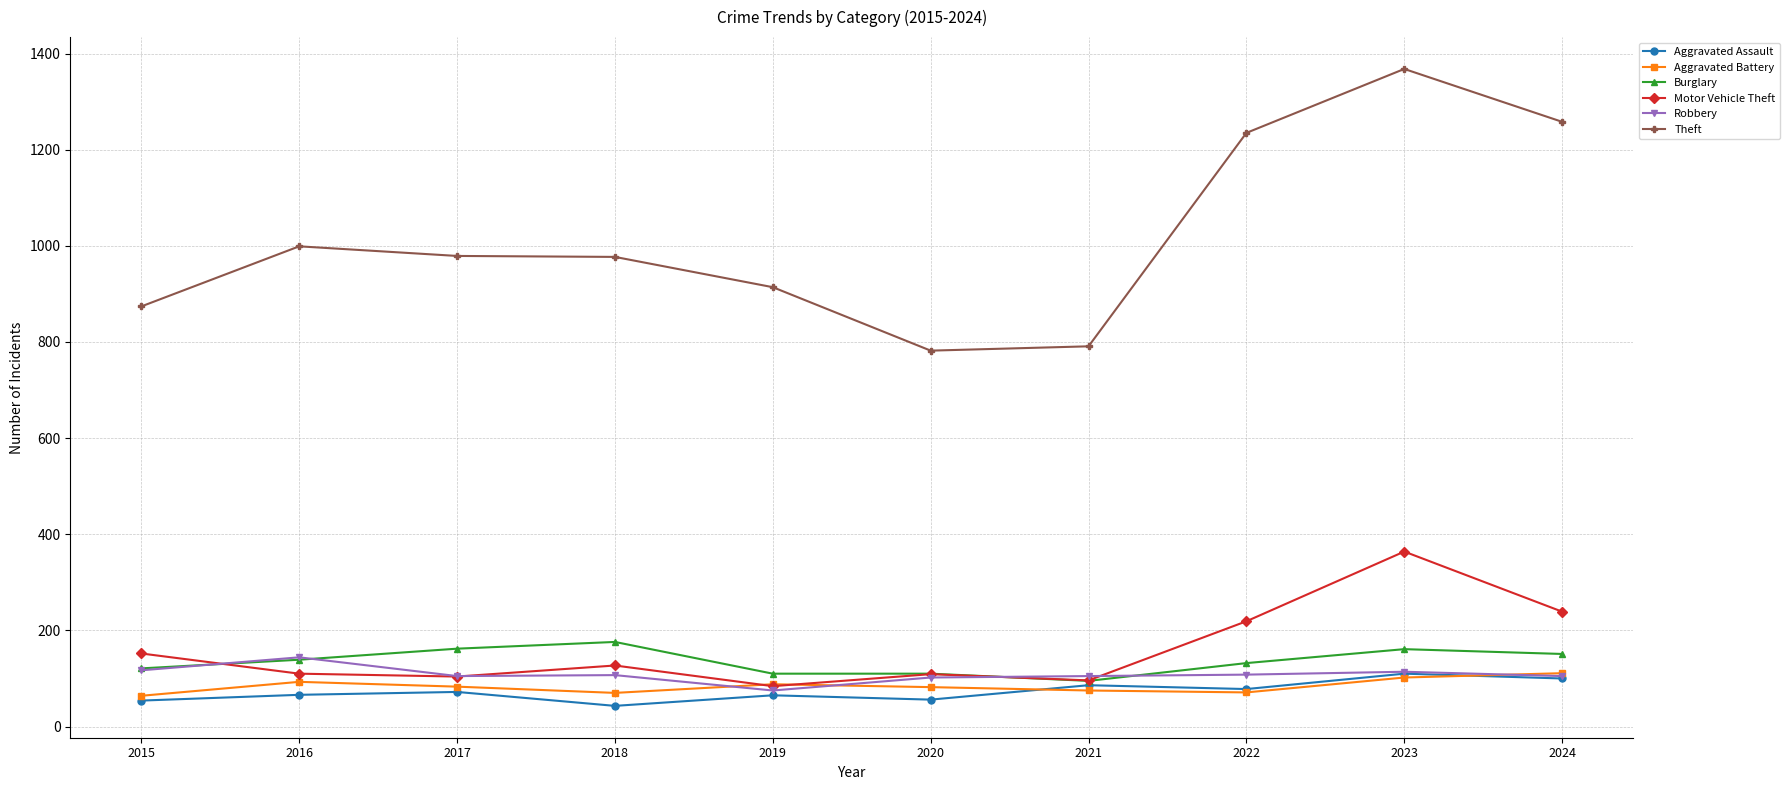

At which category is the sum across all series the highest?

2023